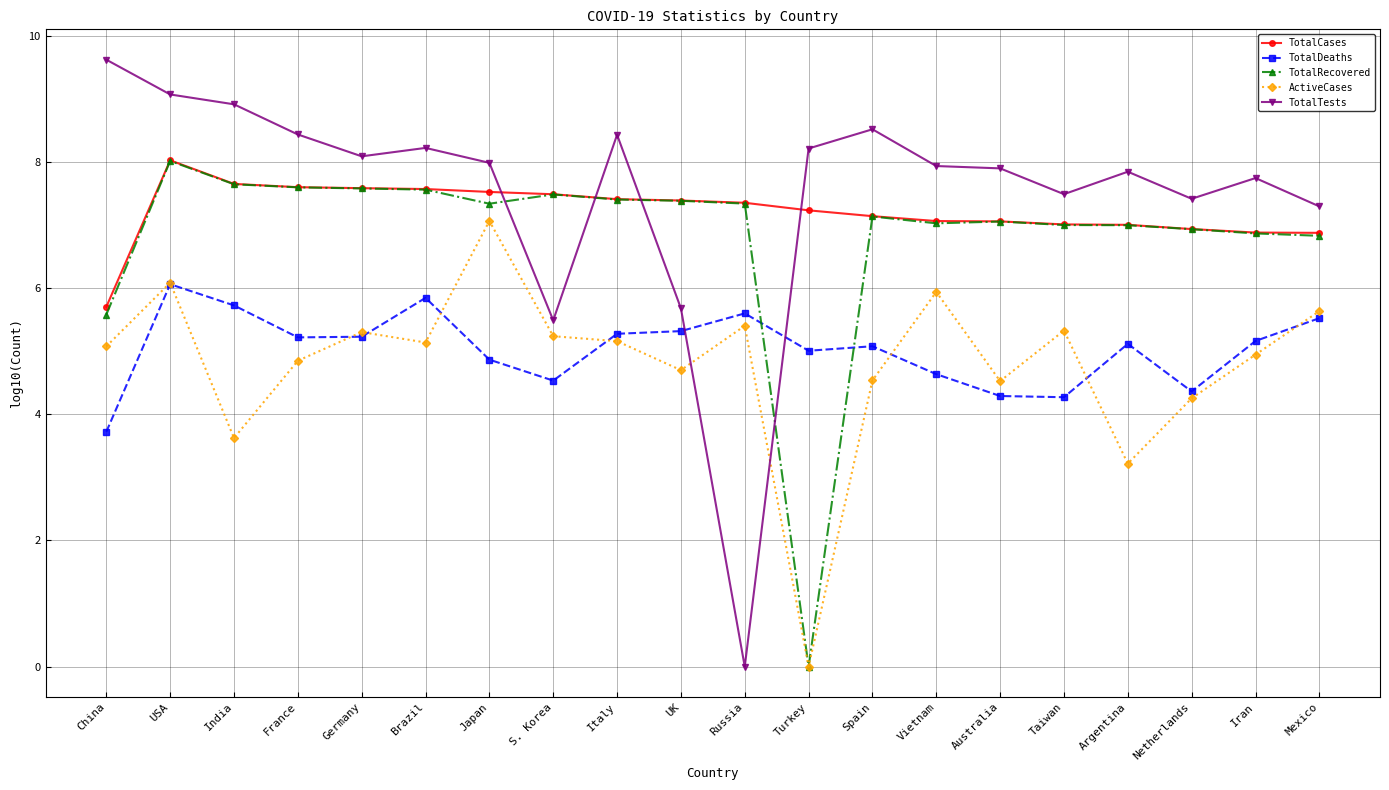

Does the chart display data point markers on the line(s)?

Yes